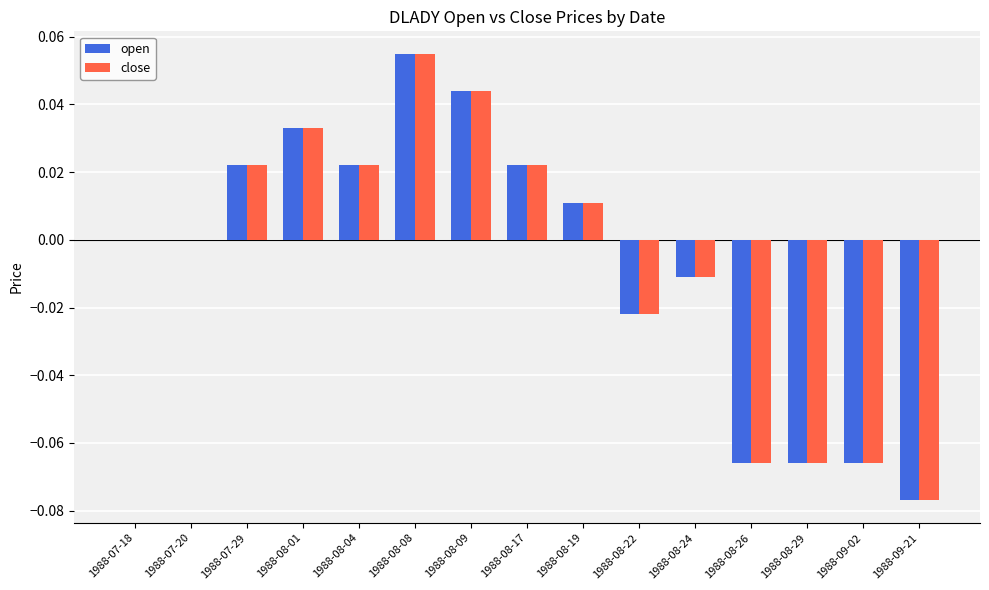

Which label corresponds to the largest value in the chart?

1988-08-08